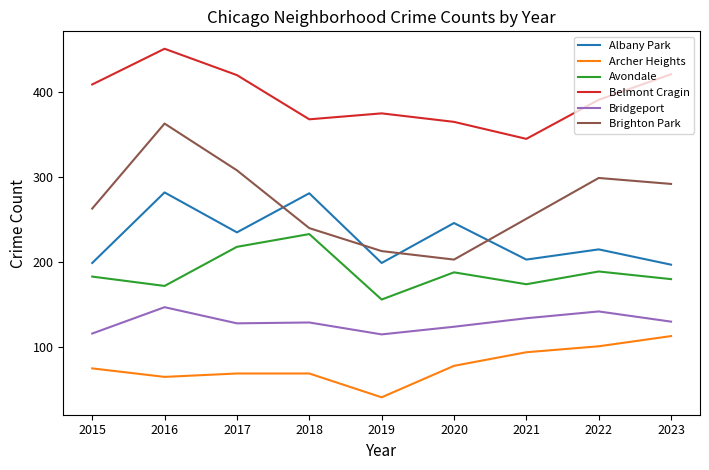

In Avondale, how many points are higher than both neighbors (excluding endpoints)?

3